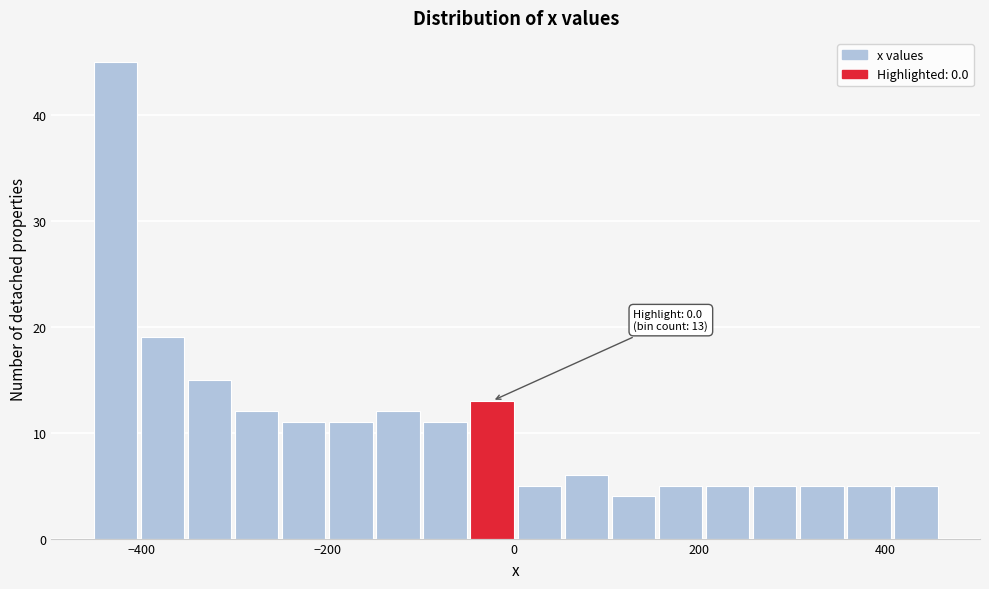

Read against the x-axis, roughly where is the centre of the tallest bar?

-420